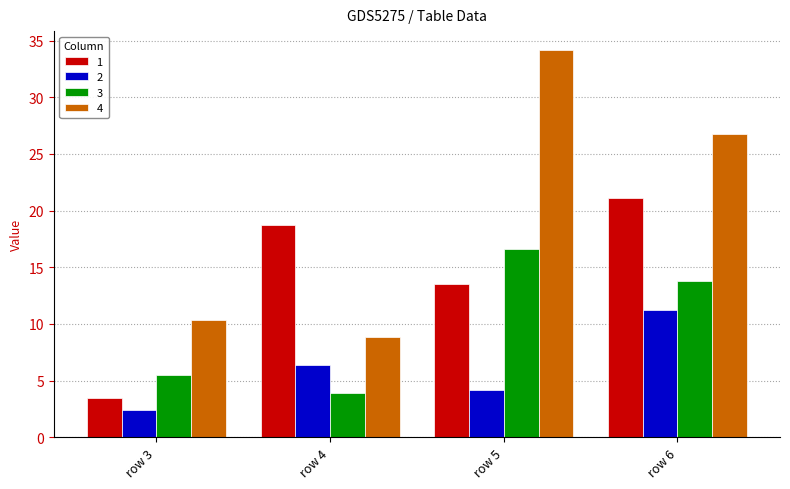

The value of 3 at row 5 is 16.6. True or false?

True